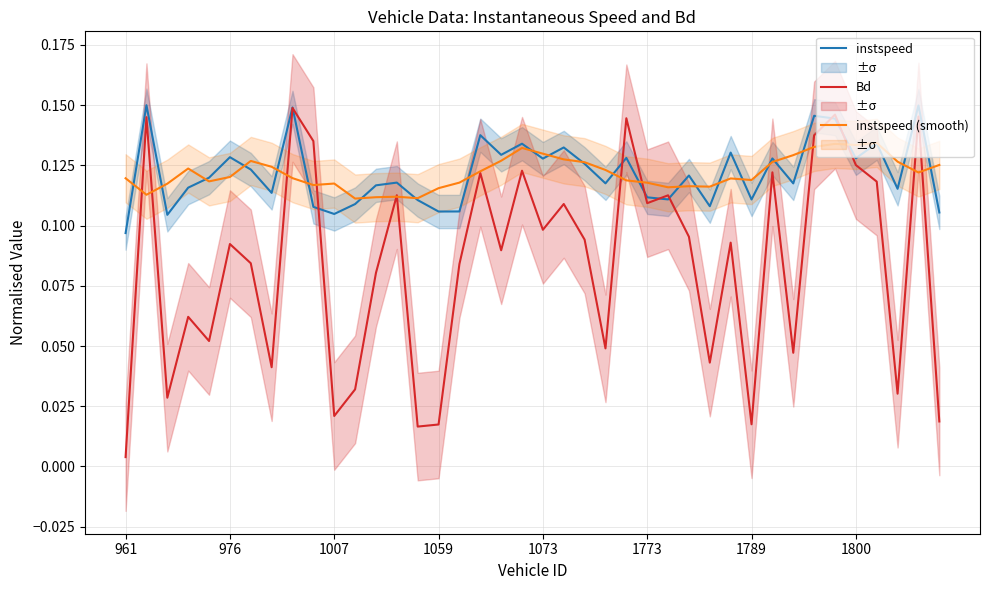

Rank the series at 19 from highest to lowest value.

instspeed, instspeed (smooth), Bd